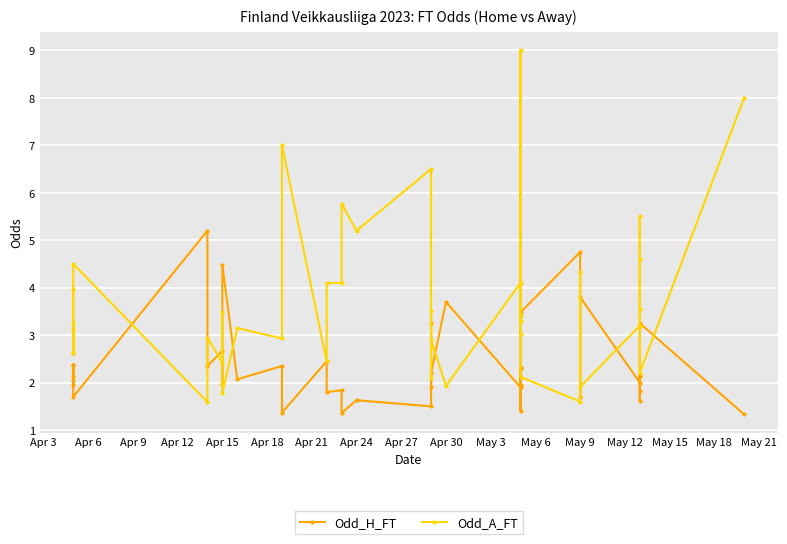

How many lines are shown in the chart?

2